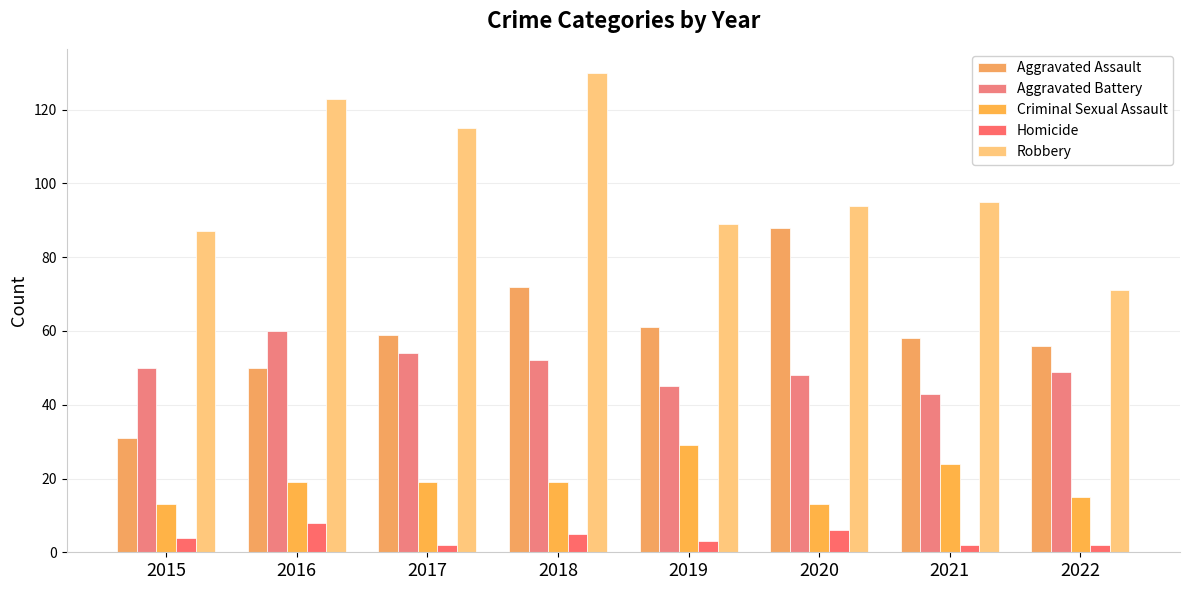

At 2016, list the series in order from smallest to largest.

Homicide, Criminal Sexual Assault, Aggravated Assault, Aggravated Battery, Robbery